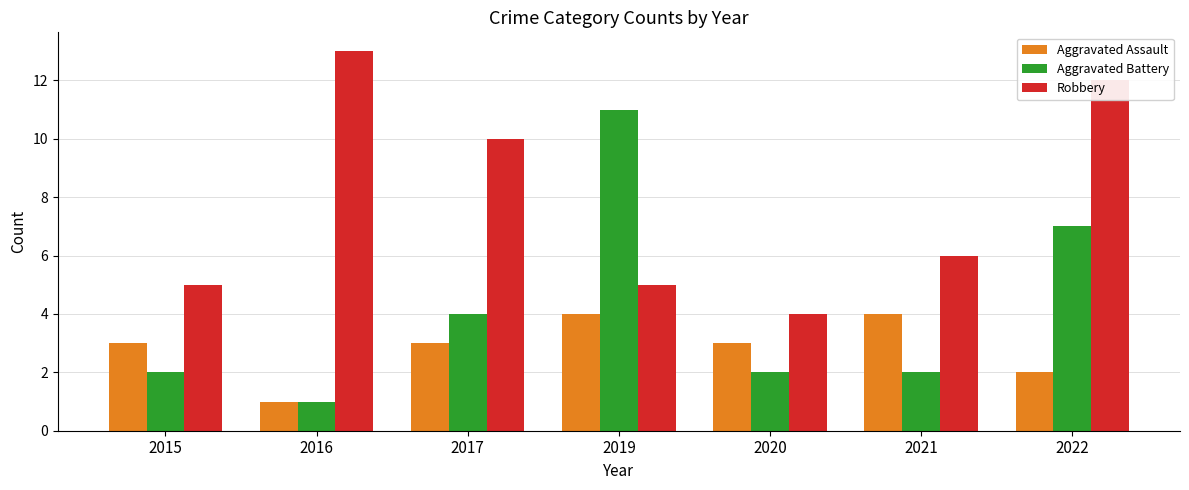

What is the approximate value of Aggravated Assault at 2017?

3